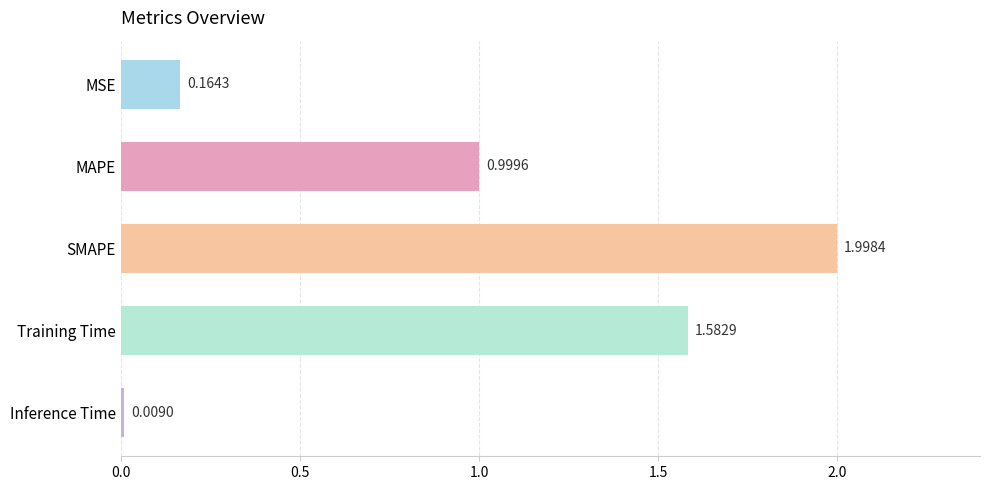

What is the difference between the maximum and minimum values?

2.0